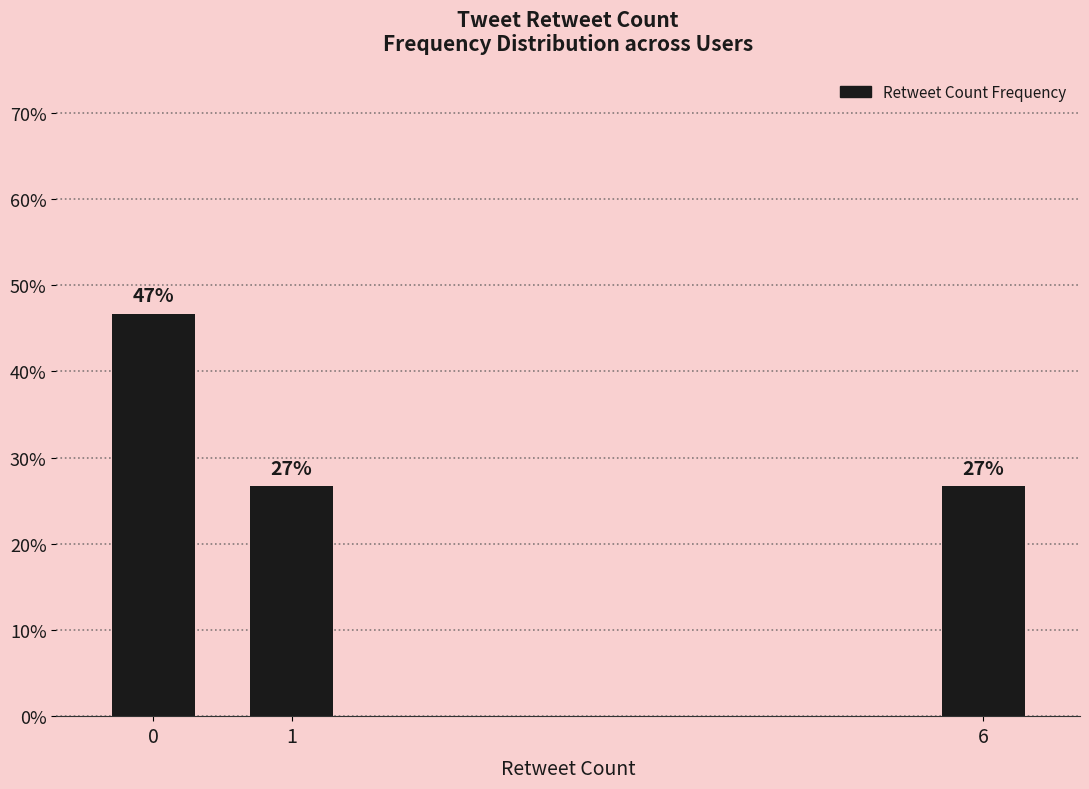

True or false: the data shows 13.4 at 1.

False